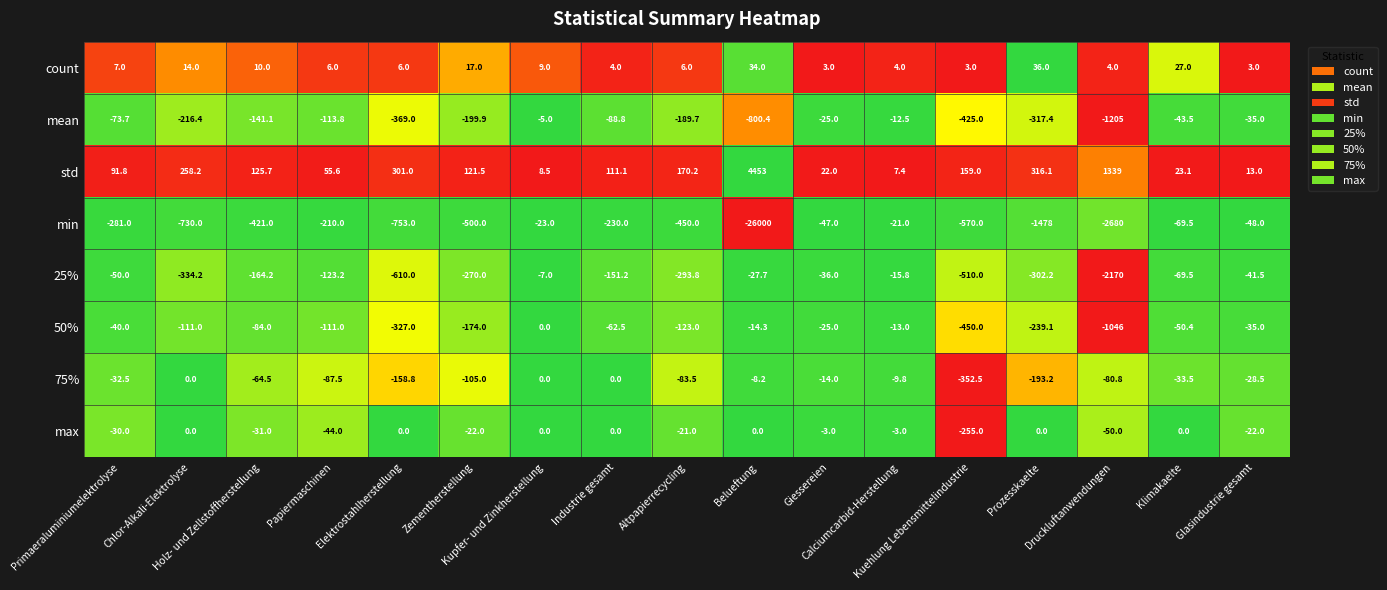

What is the average value of the min series?

-2030.1